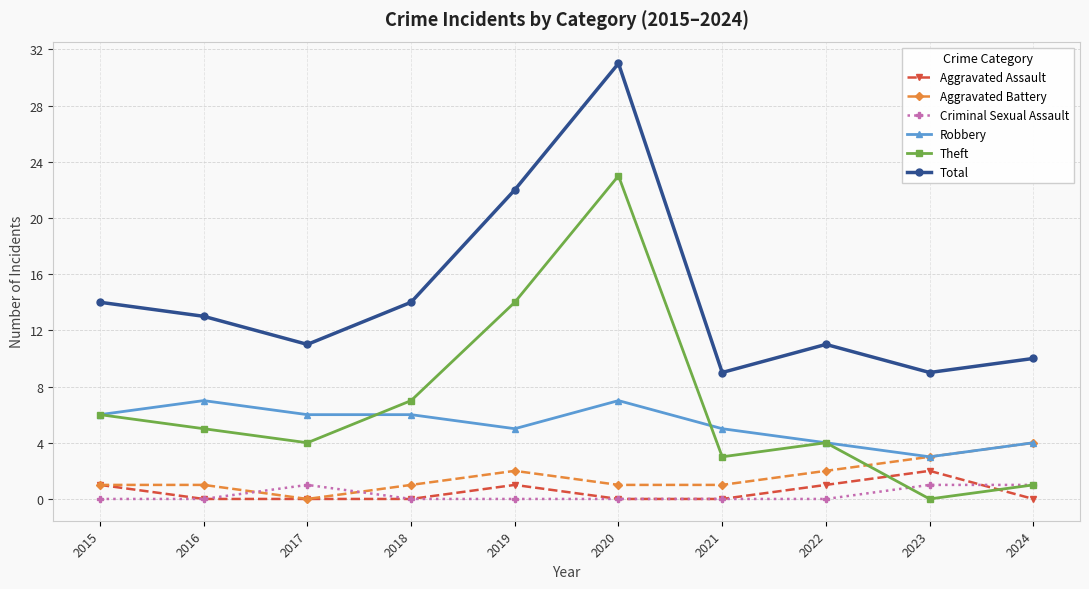

Is the value of Criminal Sexual Assault at 2019 greater than the value of Theft at 2016?

No